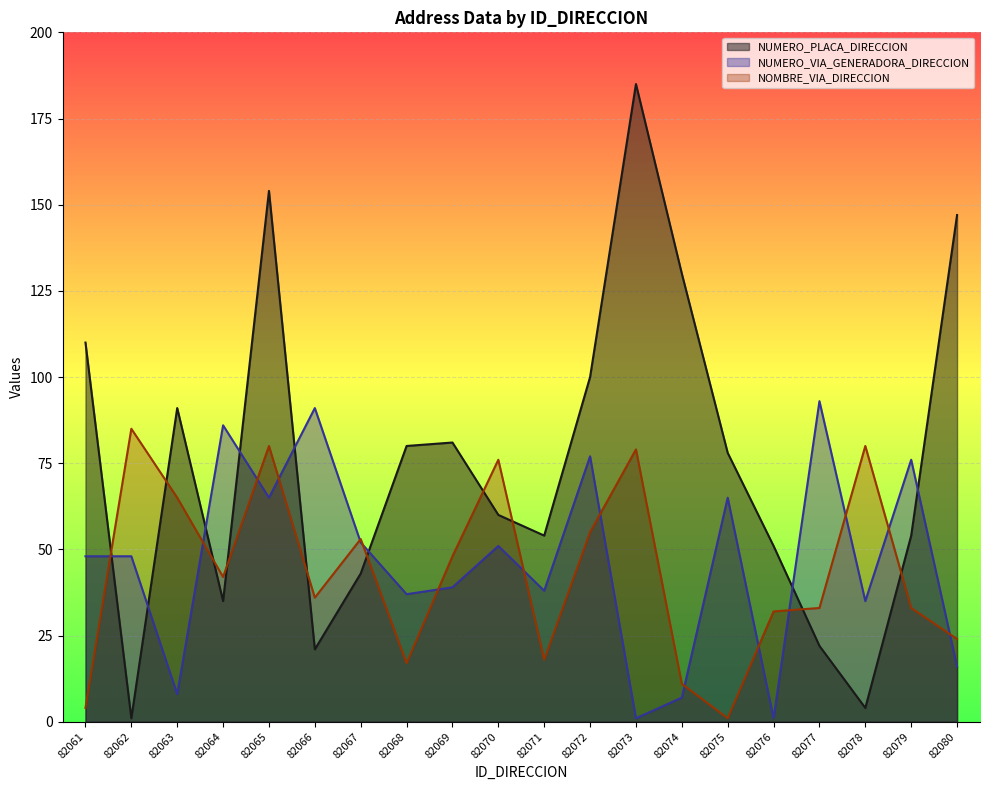

What is the value of the NUMERO_PLACA_DIRECCION point at the 11th from the left?

54